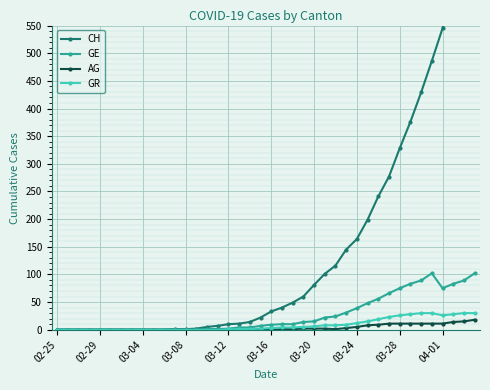

How many lines are shown in the chart?

4